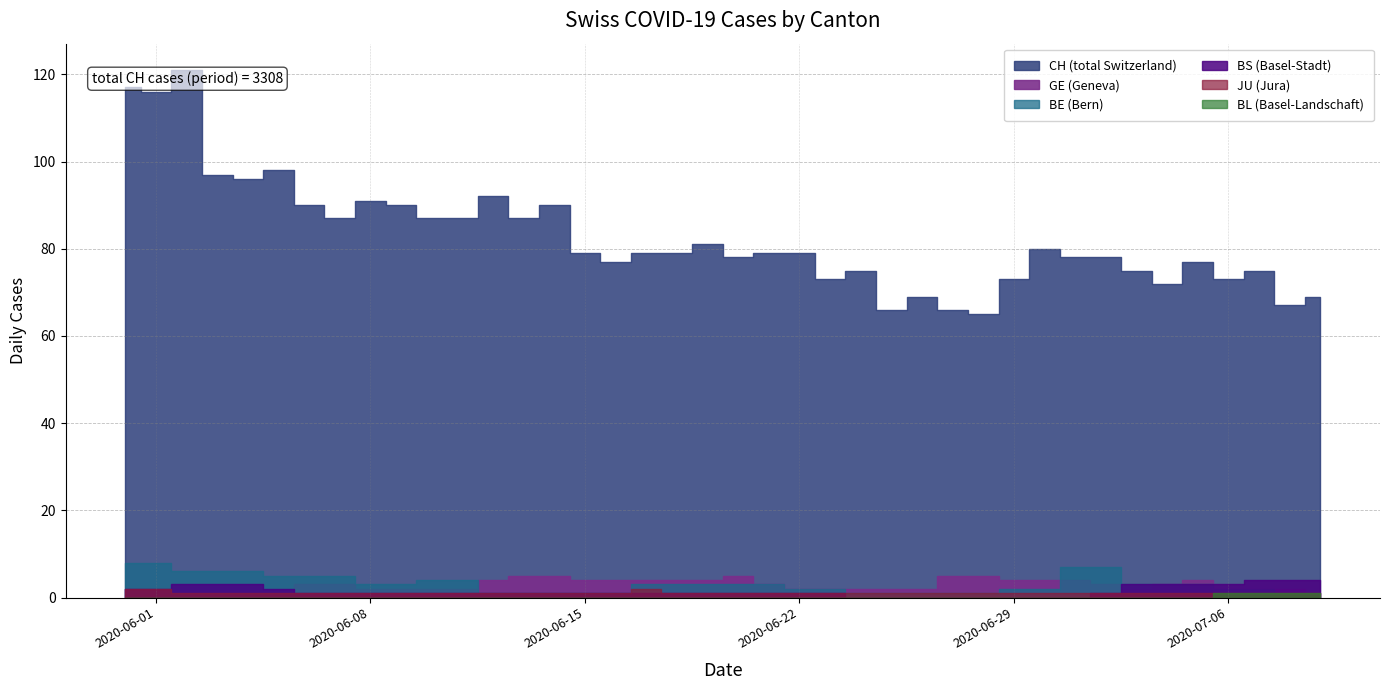

Reading left to right, transcribe all the data shown in this chart.

CH: 117	116	121	97	96	98	90	87	91	90	87	87	92	87	90	79	77	79	79	81	78	79	79	73	75	66	69	66	65	73	80	78	78	75	72	77	73	75	67	69
GE: 2	2	1	1	1	1	3	3	2	2	2	2	4	5	5	4	4	4	4	4	5	3	2	2	2	2	2	5	5	4	4	4	3	2	3	4	2	2	2	1
BE: 8	8	6	6	6	5	5	5	3	3	4	4	1	1	1	1	1	3	3	3	3	3	2	2	1	1	1	1	1	2	2	7	7	3	3	3	2	2	1	0
BS: 2	2	3	3	3	2	1	1	1	1	1	1	1	1	1	1	1	1	1	1	1	1	1	1	0	0	0	0	0	0	0	0	1	3	3	3	3	4	4	4
JU: 2	2	1	1	1	1	1	1	1	1	1	1	1	1	1	1	1	2	1	1	1	1	1	1	1	1	1	1	1	1	1	1	1	1	1	1	1	1	1	1
BL: 0	0	0	0	0	0	0	0	0	0	0	0	0	0	0	0	0	0	0	0	0	0	0	0	0	0	0	0	0	0	0	0	0	0	0	0	1	1	1	1